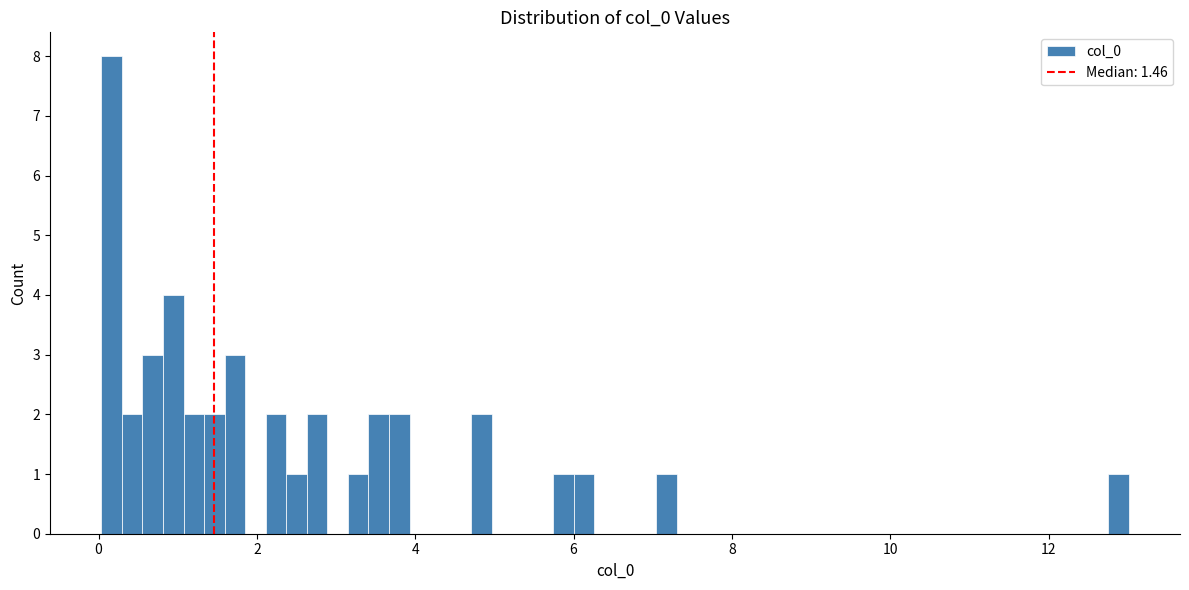

Read against the x-axis, roughly where is the centre of the tallest bar?

0.2